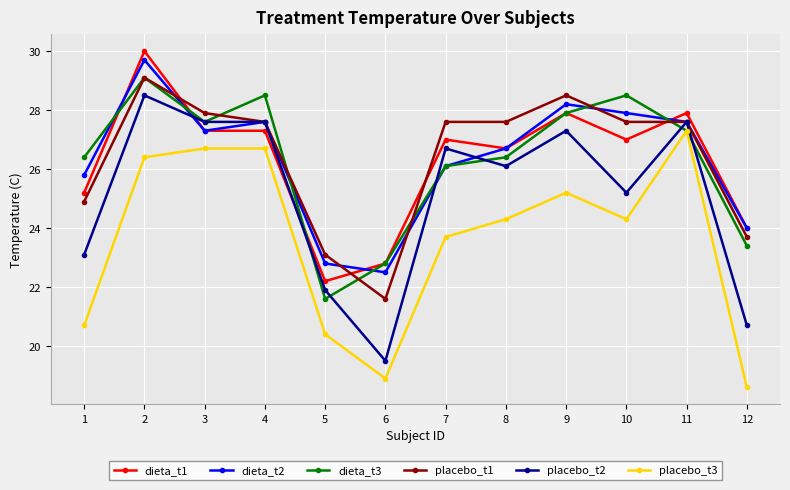

In dieta_t2, how many points are higher than both neighbors (excluding endpoints)?

3